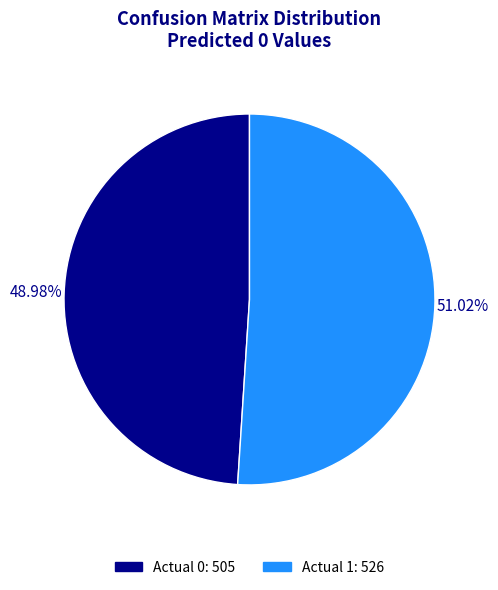

Is the sum of Actual 1 and Actual 0 greater than half?

Yes